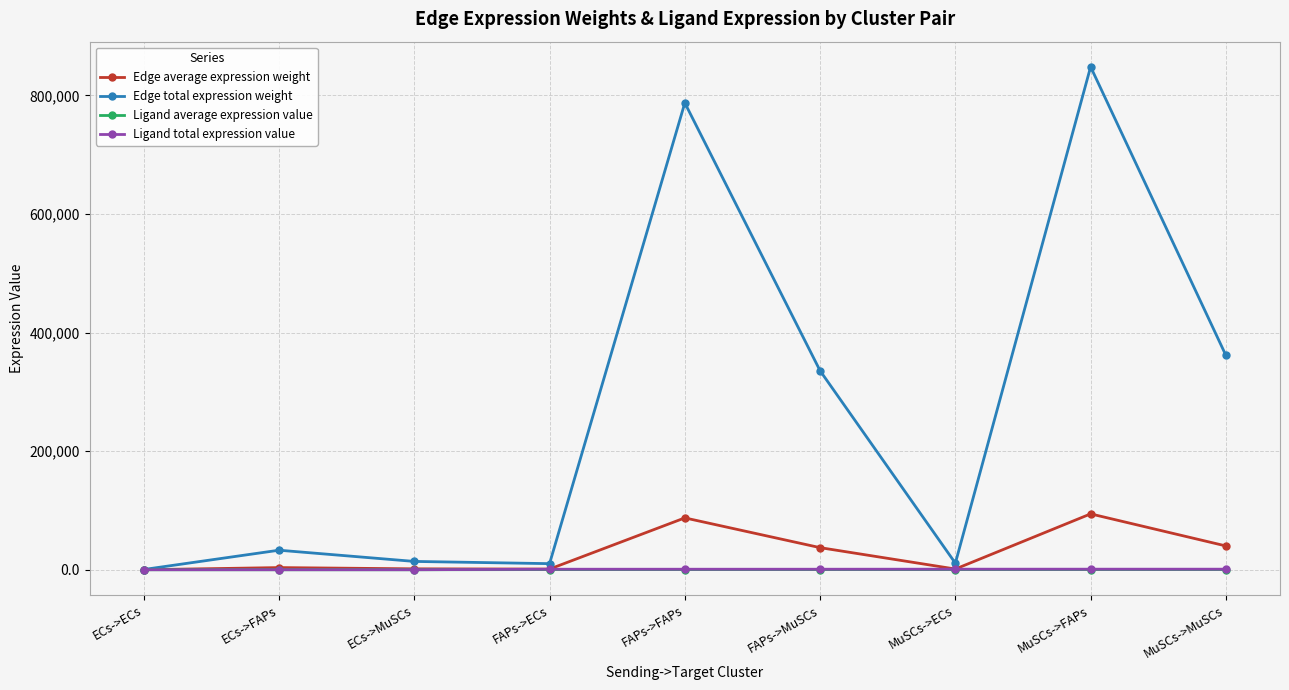

Which series changed the most between FAPs->MuSCs and MuSCs->ECs?

Edge total expression weight